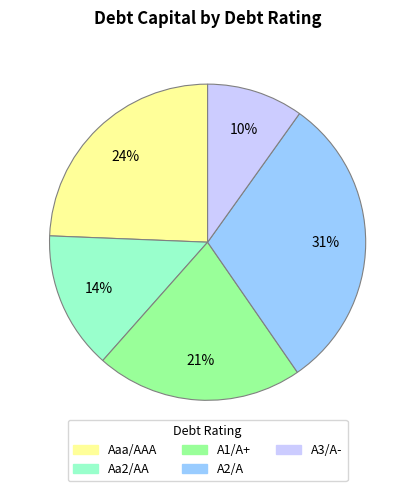

Rank the categories by value from highest to lowest.

A2/A, Aaa/AAA, A1/A+, Aa2/AA, A3/A-